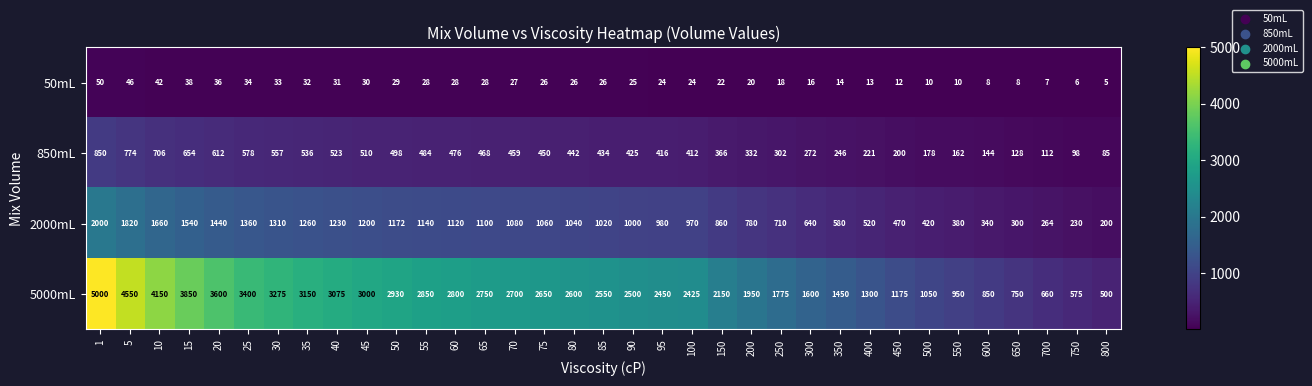

List the series in order of their peak value, lowest first.

50mL, 850mL, 2000mL, 5000mL